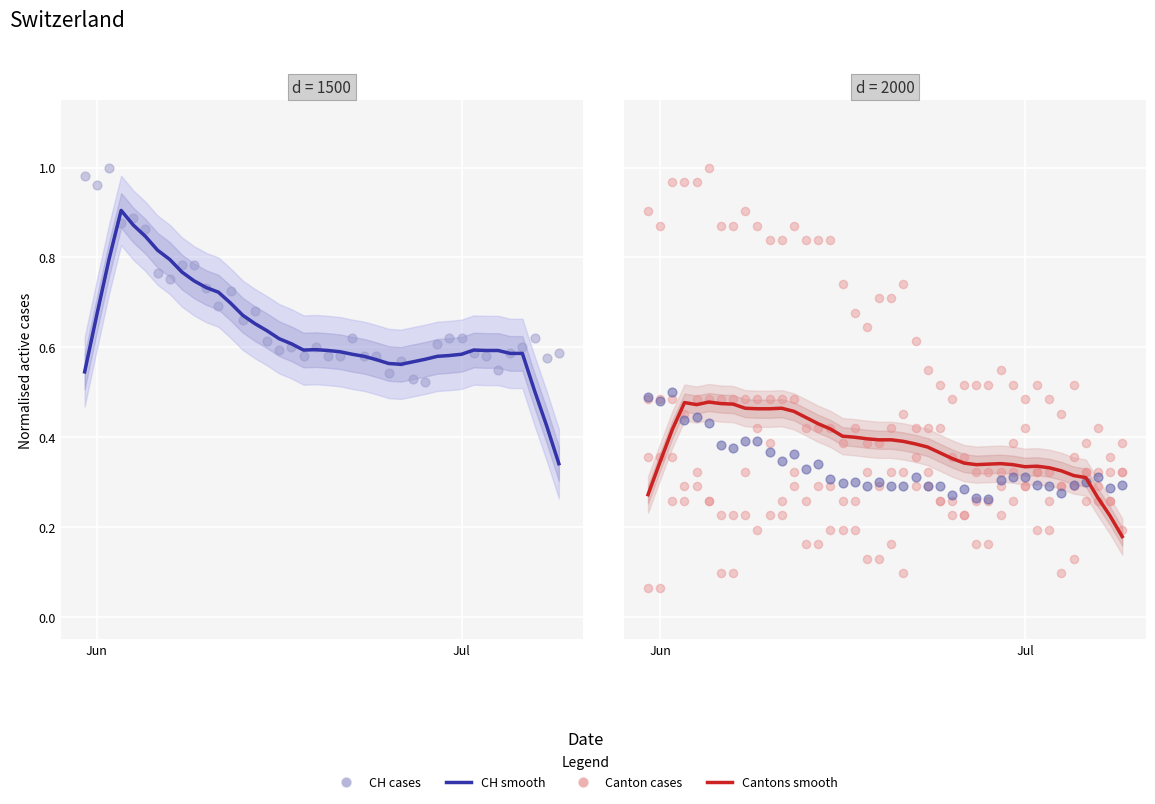

Which series reaches the maximum Y coordinate?

CH (batched)